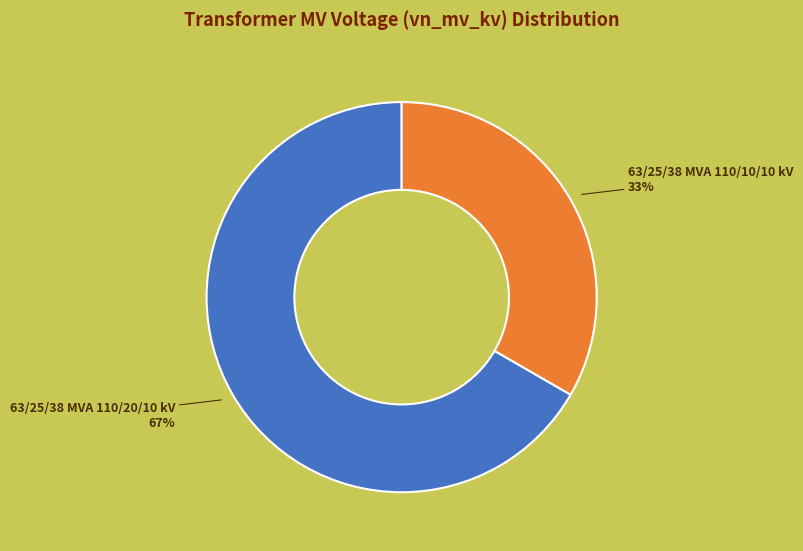

To the nearest percent, what is the average slice percentage?

50%